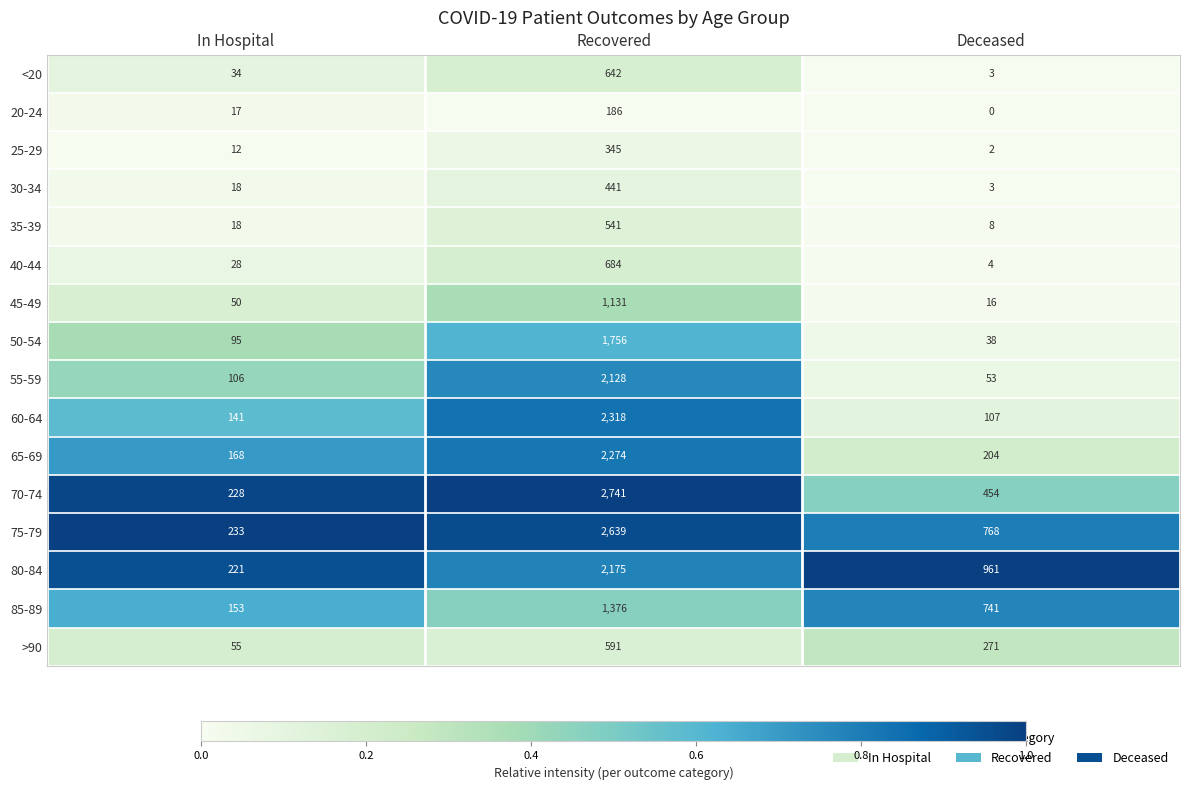

Rank the categories by 55-59 value from highest to lowest.

Recovered, In Hospital, Deceased